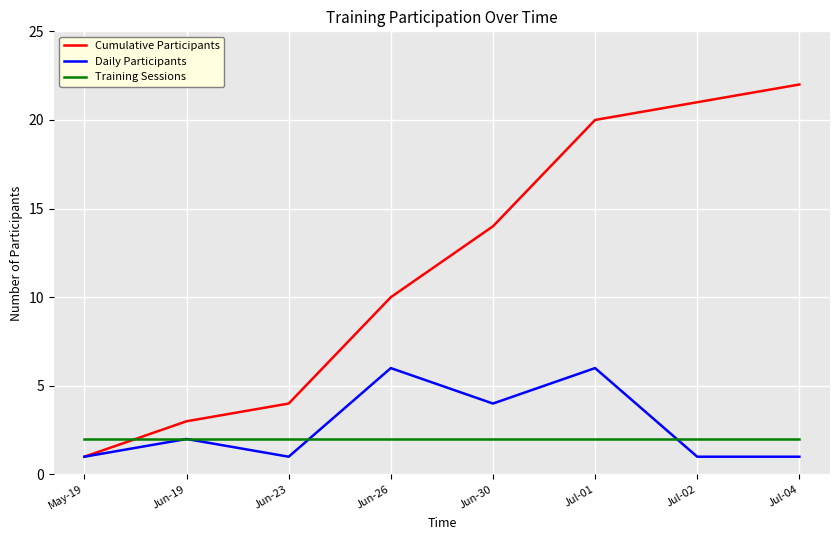

After their last crossing, which series has the higher values: Cumulative Participants or Training Sessions?

Cumulative Participants